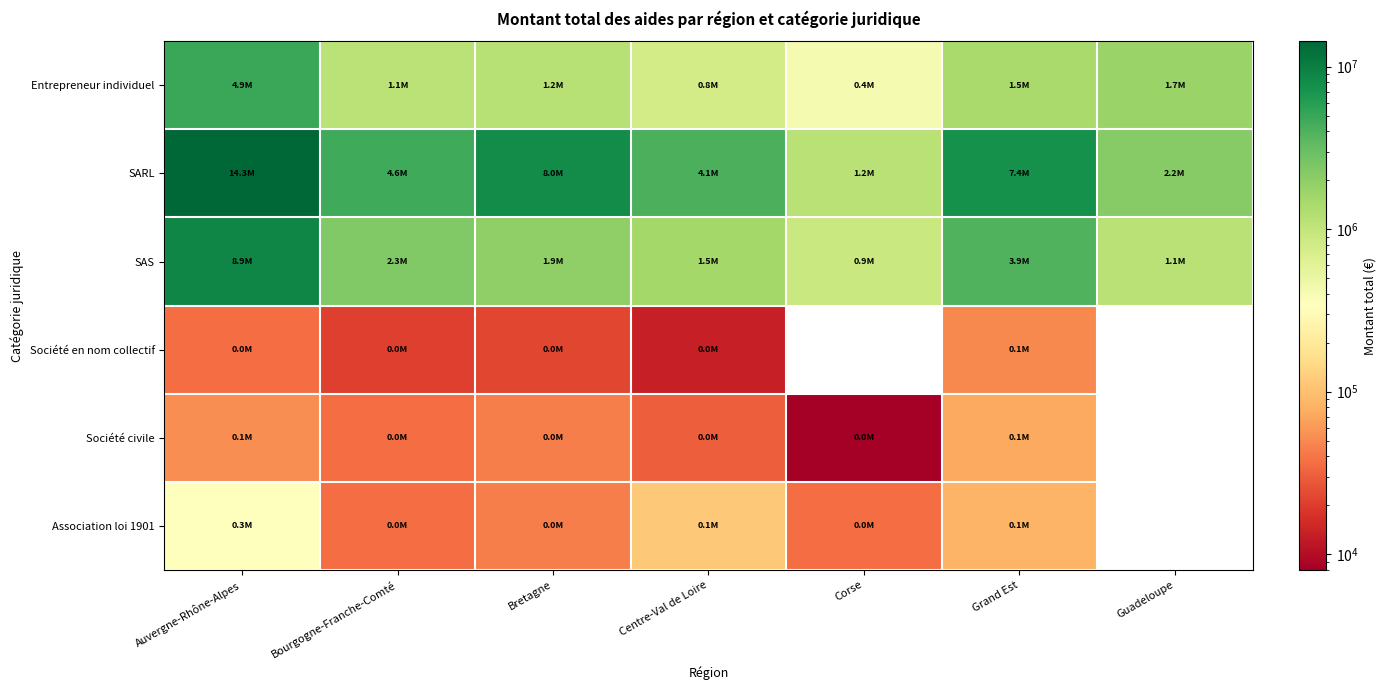

What is the maximum value for Entrepreneur individuel?

4942445.4